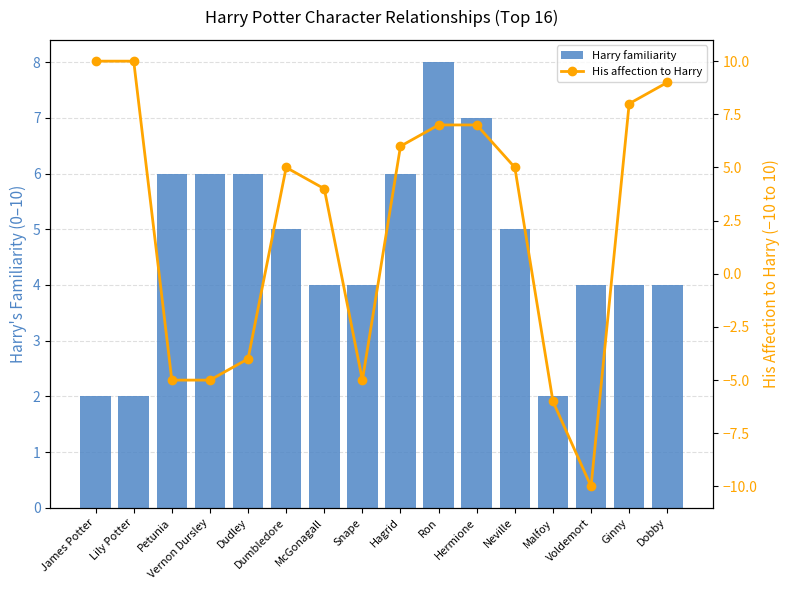

Which category has the lowest value in the Harry familiarity series?

James Potter